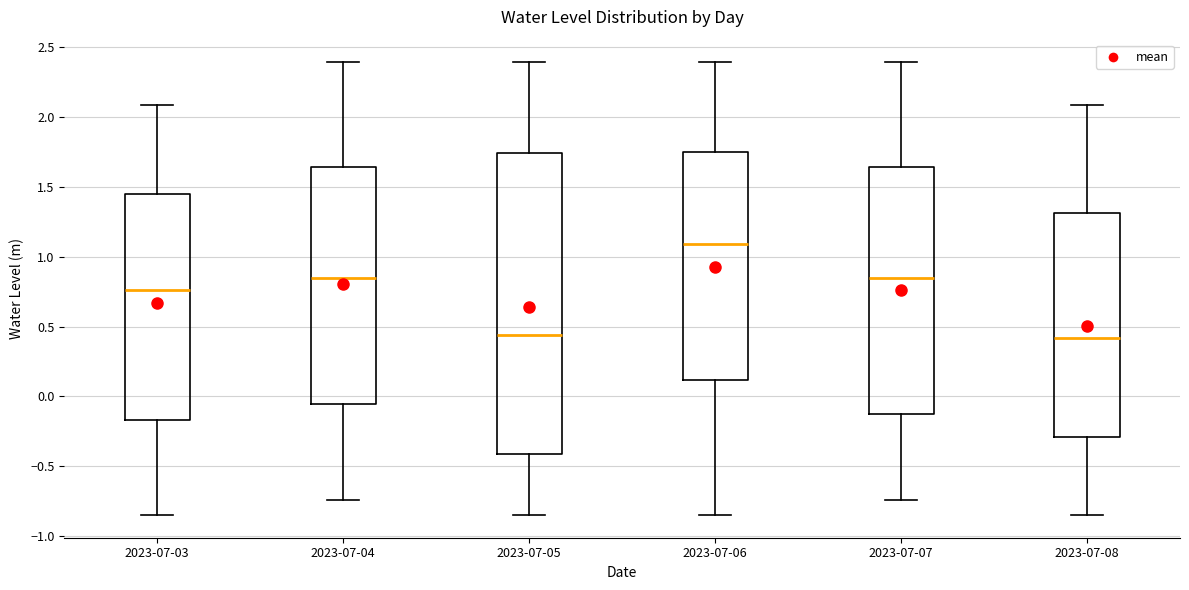

Reading left to right, transcribe this box plot: for each box, give where its median line is, the range the box spans, and where its two whiskers end, as read against the y-axis. The values are not printed on the chart, so give them approximately, as read against the axis.

2023-07-03: median 0.75, box -0.15 to 1.45, whiskers -0.85 to 2.10
2023-07-04: median 0.85, box -0.05 to 1.65, whiskers -0.75 to 2.40
2023-07-05: median 0.45, box -0.40 to 1.75, whiskers -0.85 to 2.40
2023-07-06: median 1.10, box 0.10 to 1.75, whiskers -0.85 to 2.40
2023-07-07: median 0.85, box -0.10 to 1.65, whiskers -0.75 to 2.40
2023-07-08: median 0.40, box -0.30 to 1.30, whiskers -0.85 to 2.10